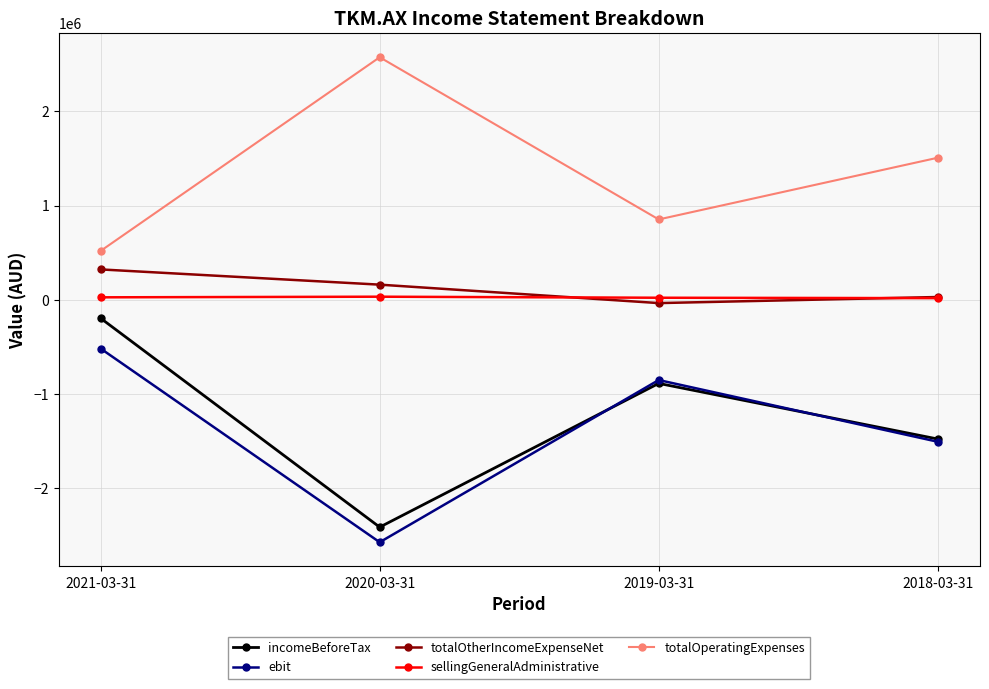

How many interior local valleys does the totalOtherIncomeExpenseNet series have?

1